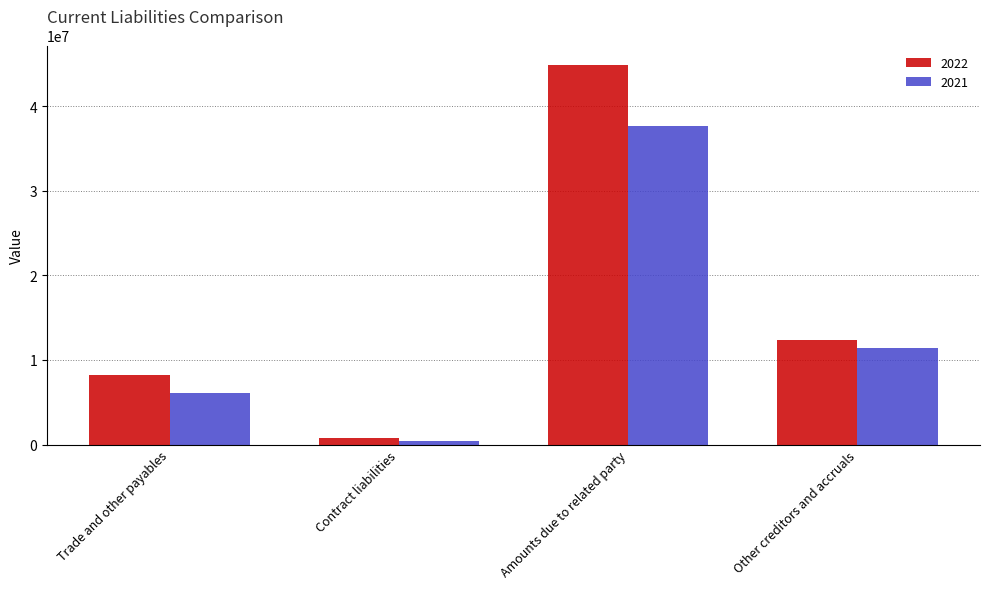

Where is 2021 nearest to the value 19080132?

Other creditors and accruals